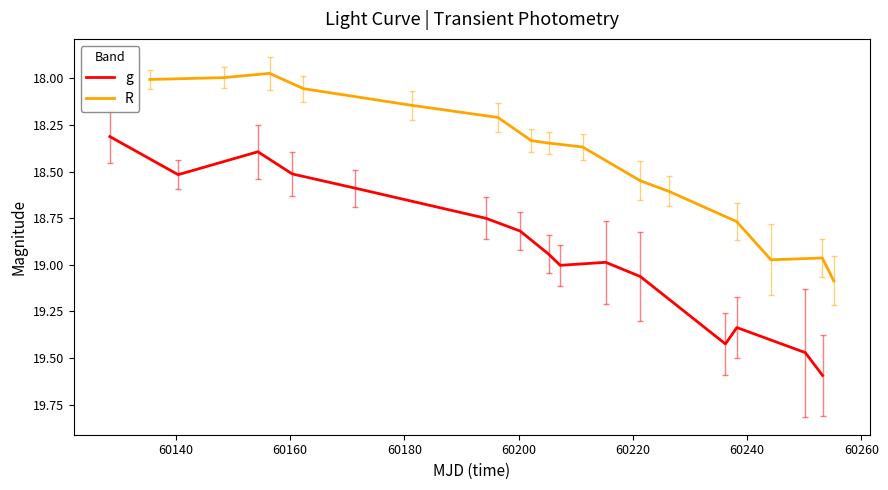

What is the highest value of the R series?

19.1